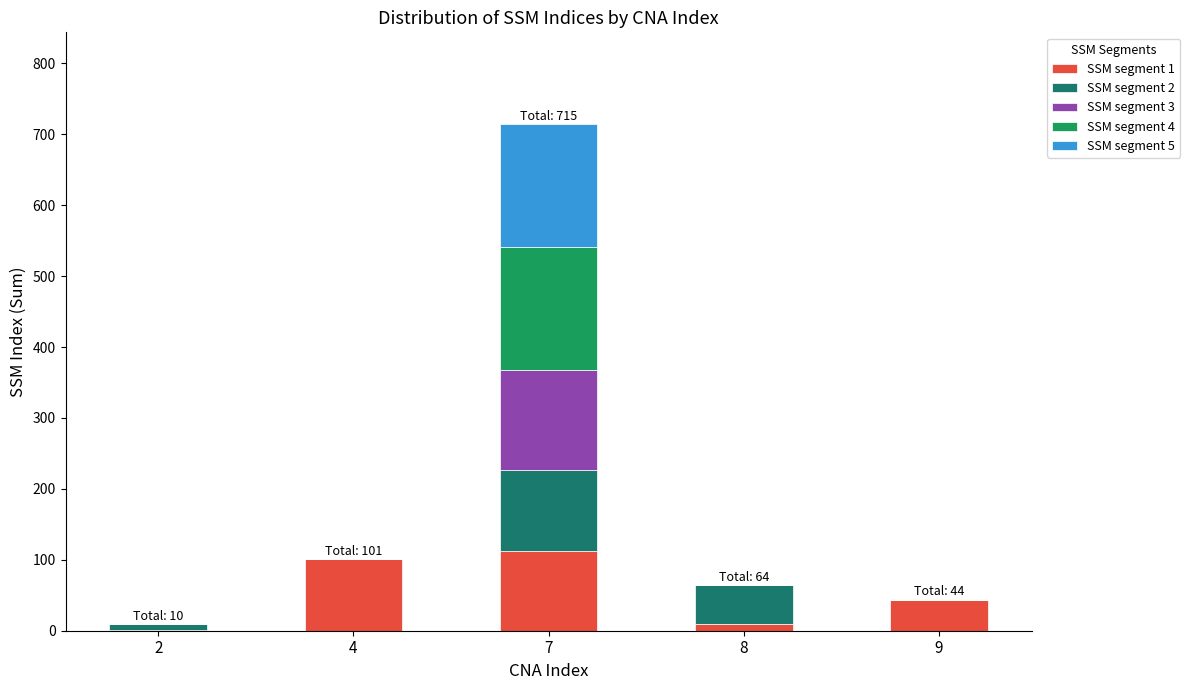

Reading left to right, what are the values for SSM segment 1?

2=1	4=101	7=113	8=10	9=44